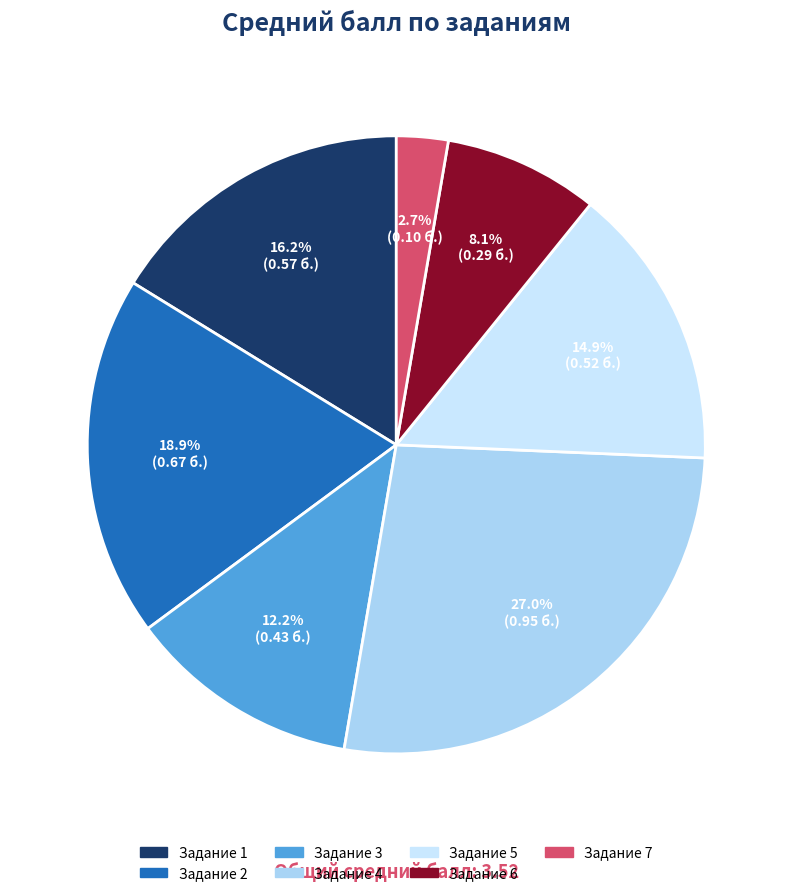

How many slices are in this pie chart?

7